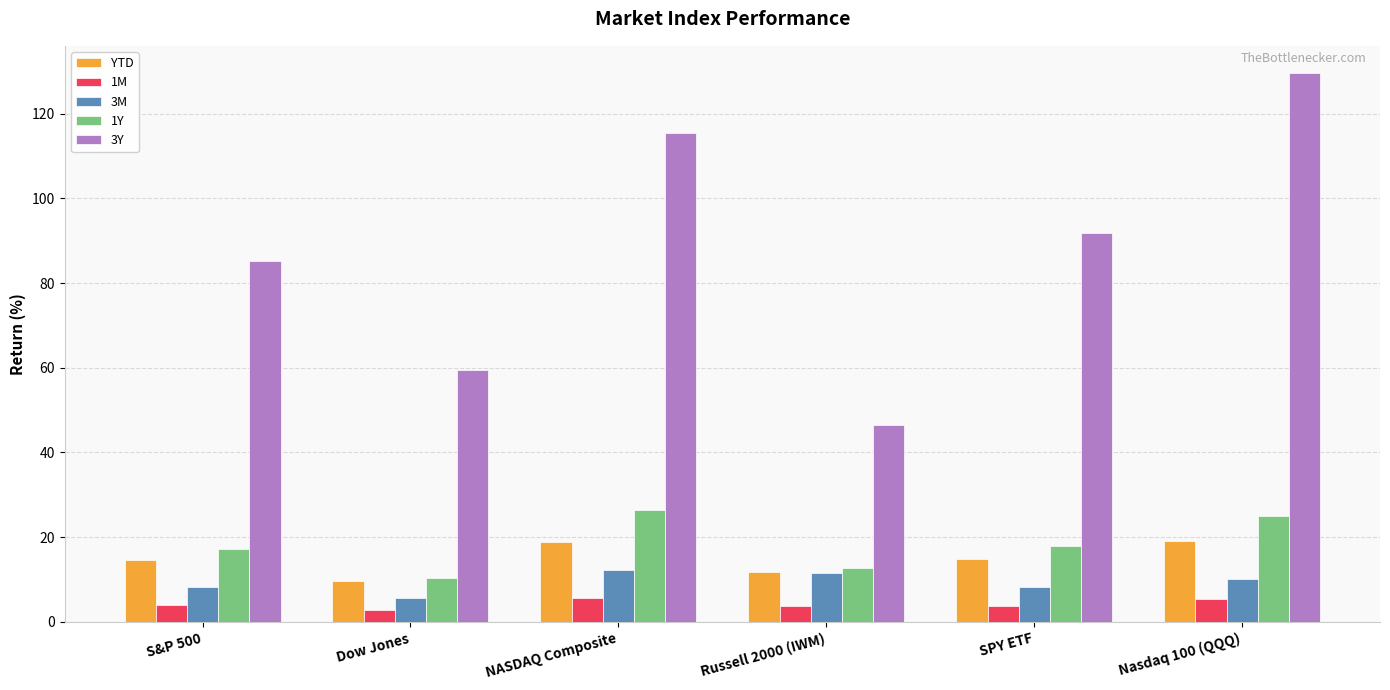

What is the total value across all series at Russell 2000 (IWM)?

86.1